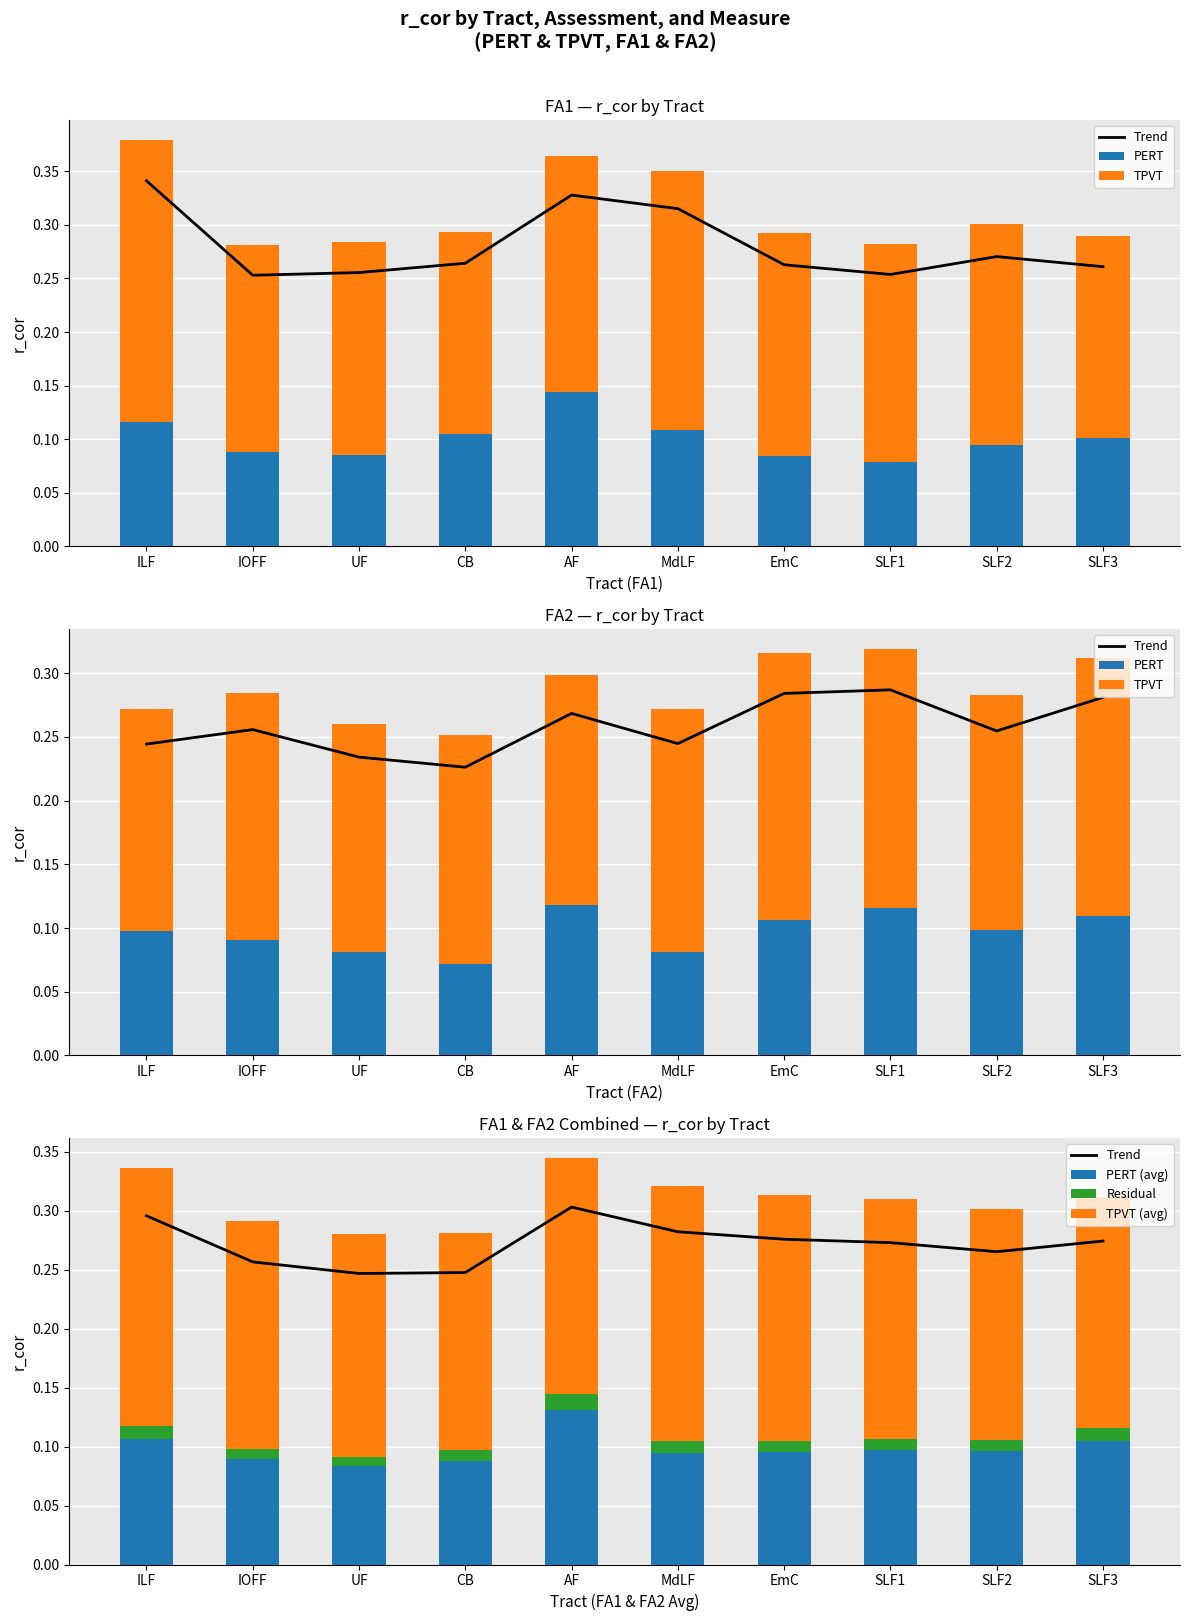

Is the value of PERT (avg) at SLF1 greater than the value of PERT at SLF2?

No